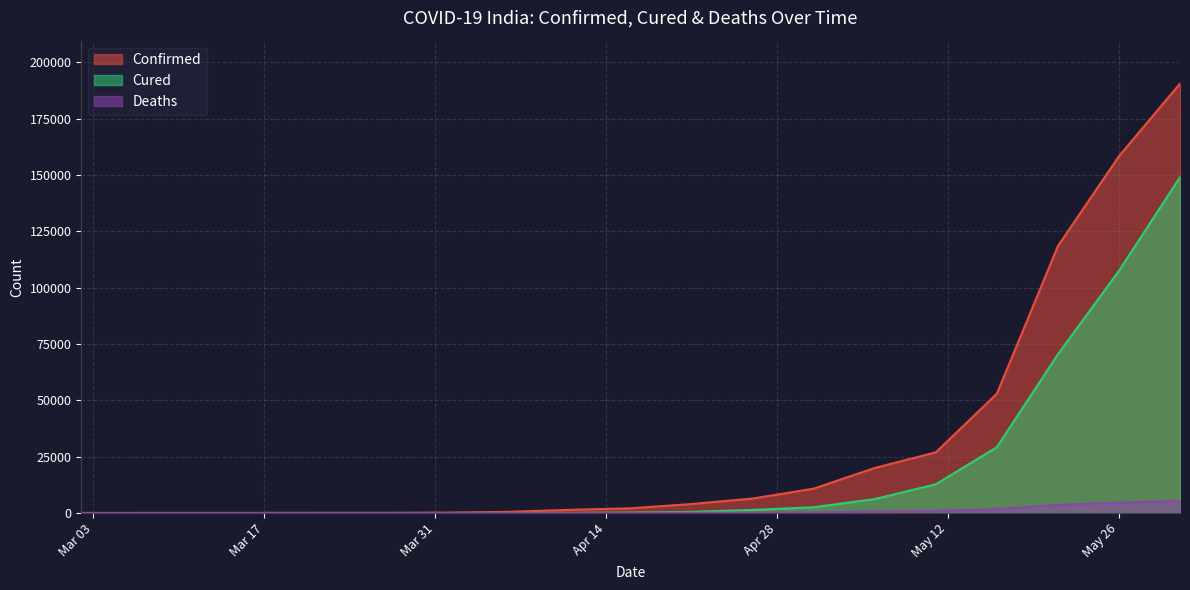

Which series has the largest range (max minus min)?

Confirmed